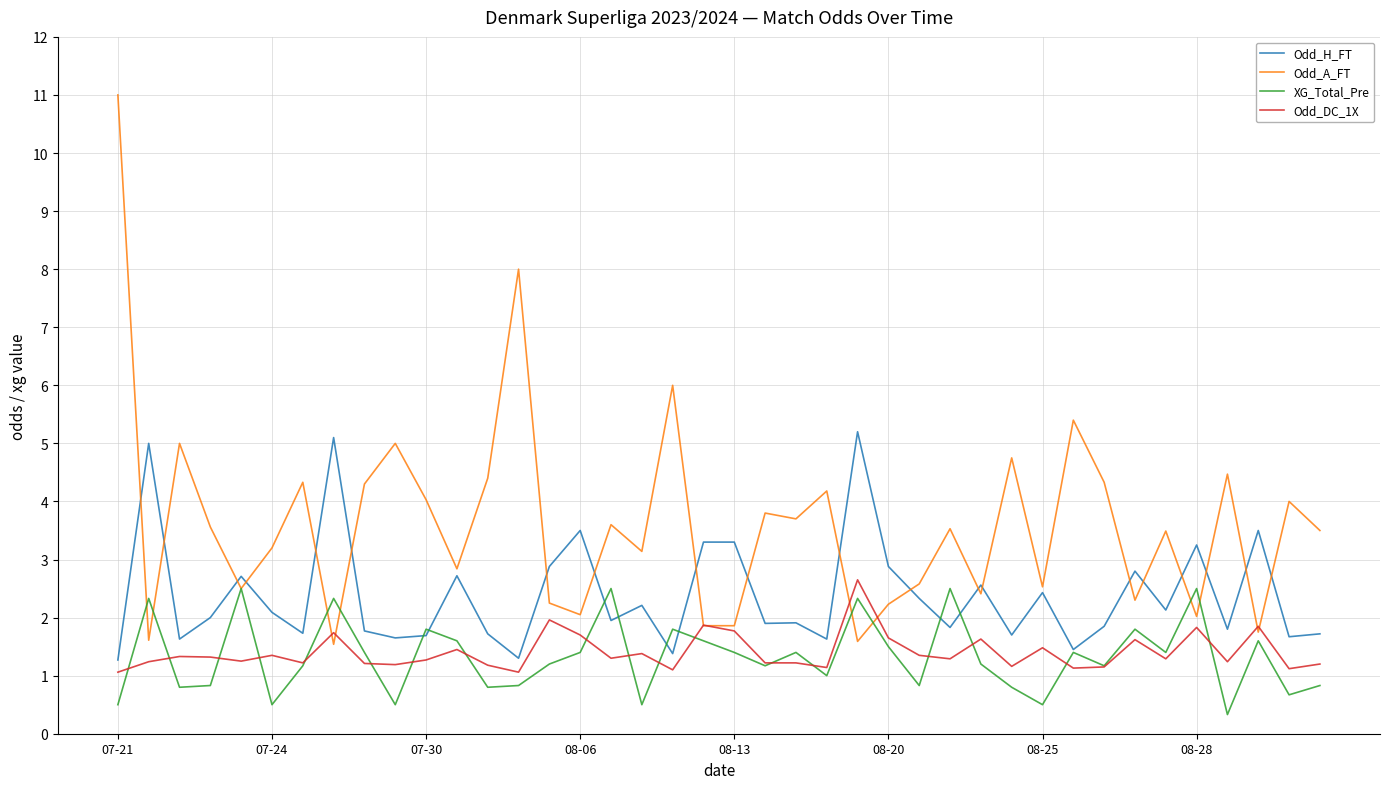

Which series has the largest range (max minus min)?

Odd_A_FT